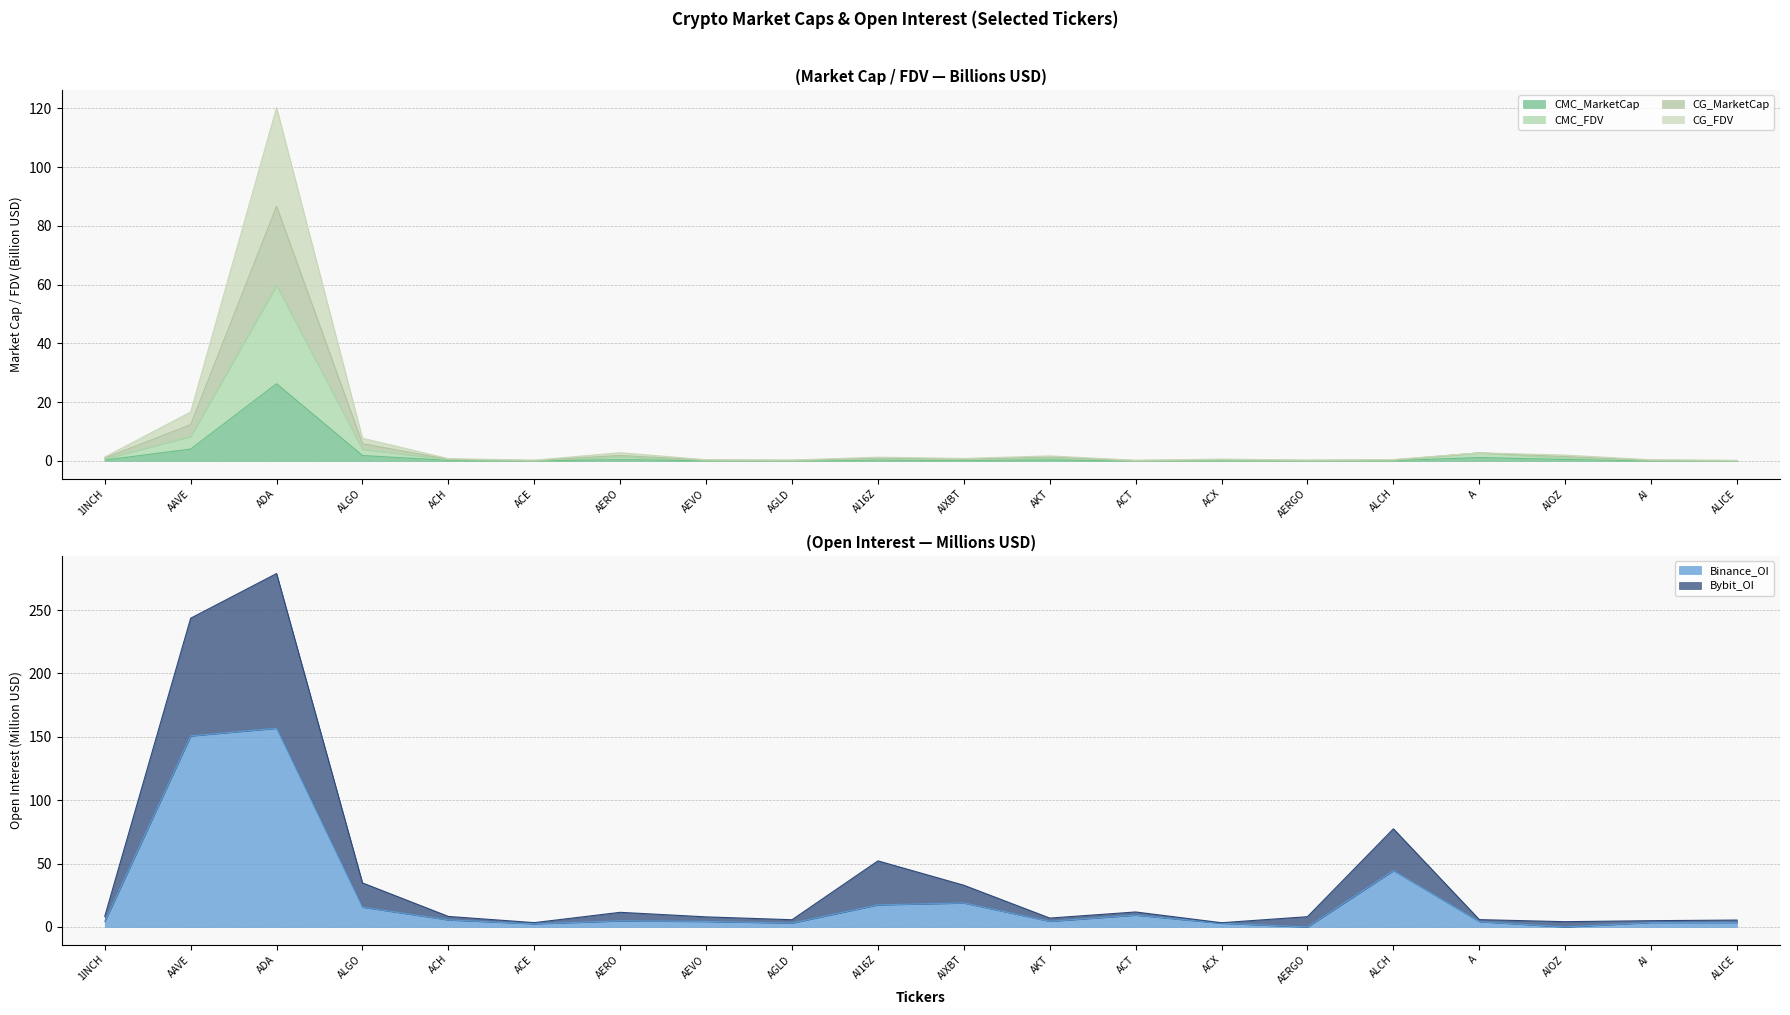

Reading left to right, extract all data points from this chart.

CMC_MarketCap: 0.3	4.1	26.3	1.9	0.2	0.0	0.5	0.1	0.1	0.3	0.2	0.4	0.1	0.1	0.1	0.1	1.2	0.5	0.1	0.0
CMC_FDV: 0.7	8.3	59.8	4.0	0.4	0.1	1.4	0.2	0.2	0.6	0.4	0.9	0.1	0.3	0.1	0.2	2.8	1.0	0.2	0.1
CG_MarketCap: 1.3	16.6	120.3	7.7	0.8	0.3	2.8	0.4	0.3	1.3	0.9	1.7	0.2	0.6	0.3	0.5	2.8	2.0	0.4	0.2
CG_FDV: 1.0	12.4	86.7	5.9	0.6	0.2	1.9	0.3	0.2	1.0	0.6	1.3	0.2	0.4	0.2	0.4	2.8	1.5	0.3	0.1
Binance_OI: 4.3	150.7	156.8	15.6	5.5	2.5	4.8	4.3	3.1	17.4	18.9	4.4	9.3	2.9	0.0	44.4	4.2	0.0	3.5	3.5
Bybit_OI: 8.4	243.6	278.8	34.7	8.3	3.4	11.5	7.9	5.7	52.1	32.9	7.0	11.8	3.3	8.1	77.4	5.8	4.1	4.9	5.4